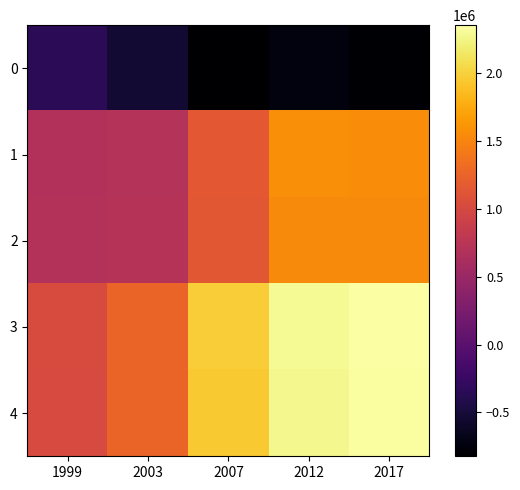

Which series changed the most between 2012 and 2017?

4